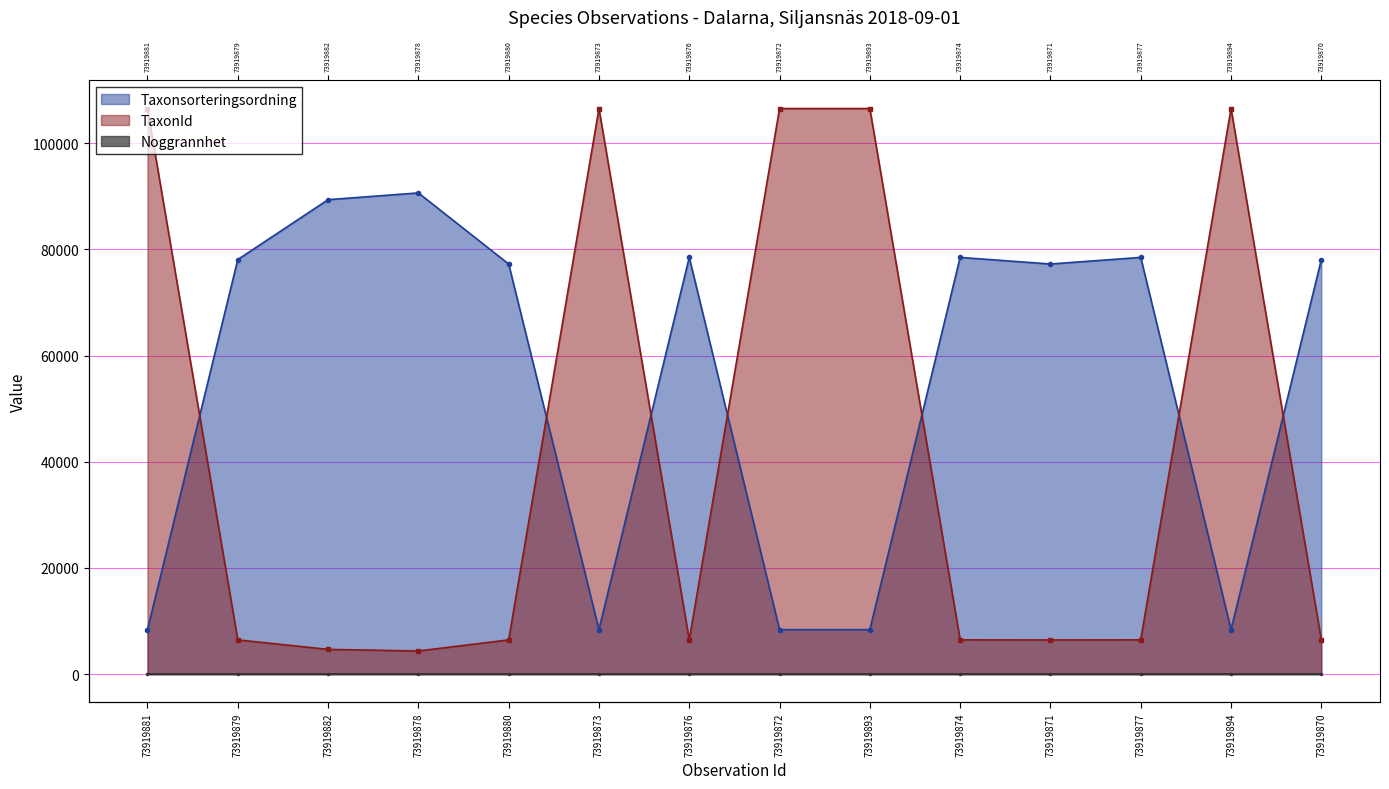

What is the label of the 14th point from the left?

73919870